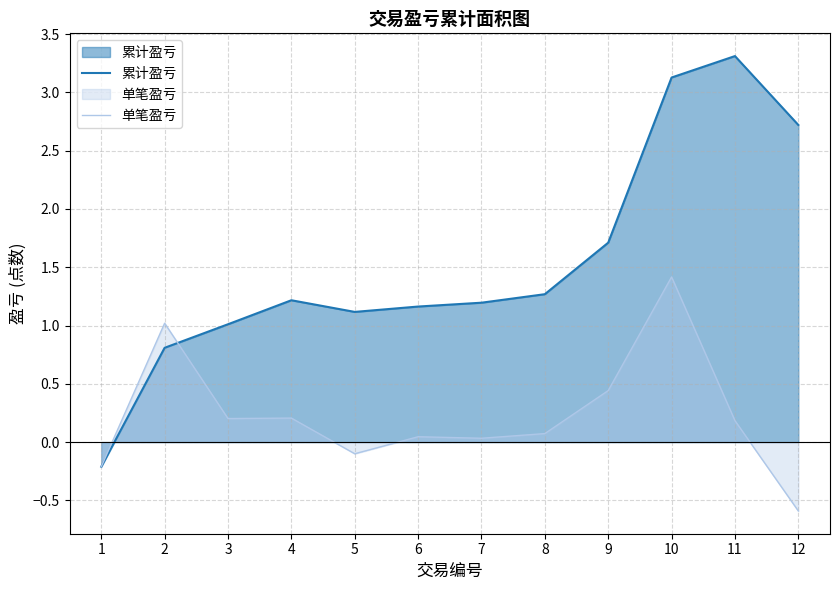

What is the highest value of the 累计盈亏 series?

3.3